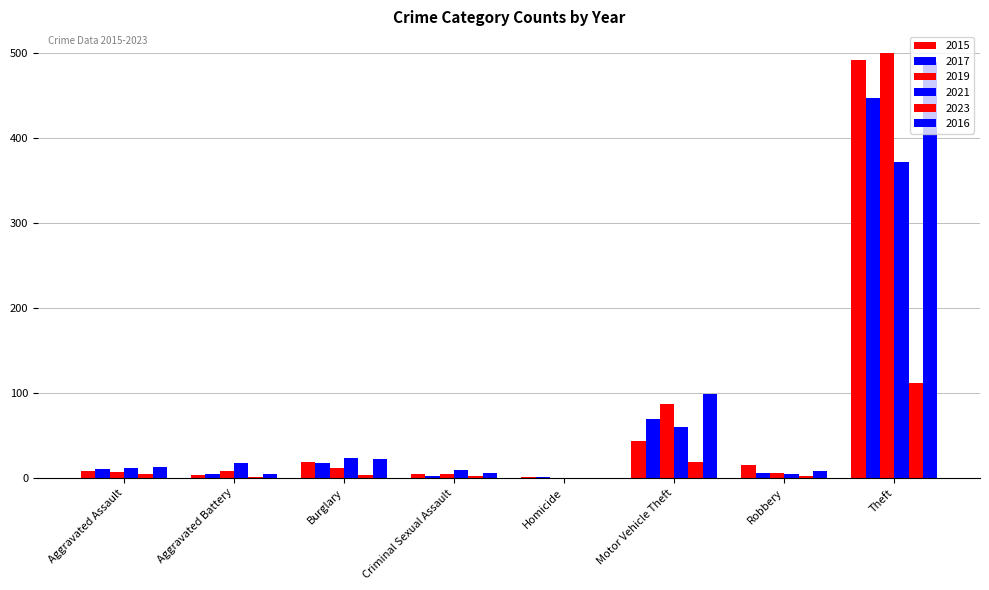

Reading left to right, extract all data points from this chart.

2015: Aggravated Assault=8	Aggravated Battery=3	Burglary=19	Criminal Sexual Assault=4	Homicide=1	Motor Vehicle Theft=43	Robbery=15	Theft=491
2017: Aggravated Assault=10	Aggravated Battery=5	Burglary=18	Criminal Sexual Assault=2	Homicide=1	Motor Vehicle Theft=69	Robbery=6	Theft=447
2019: Aggravated Assault=7	Aggravated Battery=8	Burglary=12	Criminal Sexual Assault=4	Homicide=0	Motor Vehicle Theft=87	Robbery=6	Theft=500
2021: Aggravated Assault=12	Aggravated Battery=17	Burglary=23	Criminal Sexual Assault=9	Homicide=0	Motor Vehicle Theft=60	Robbery=5	Theft=371
2023: Aggravated Assault=5	Aggravated Battery=1	Burglary=3	Criminal Sexual Assault=2	Homicide=0	Motor Vehicle Theft=19	Robbery=2	Theft=111
2016: Aggravated Assault=13	Aggravated Battery=5	Burglary=22	Criminal Sexual Assault=6	Homicide=0	Motor Vehicle Theft=98	Robbery=8	Theft=489